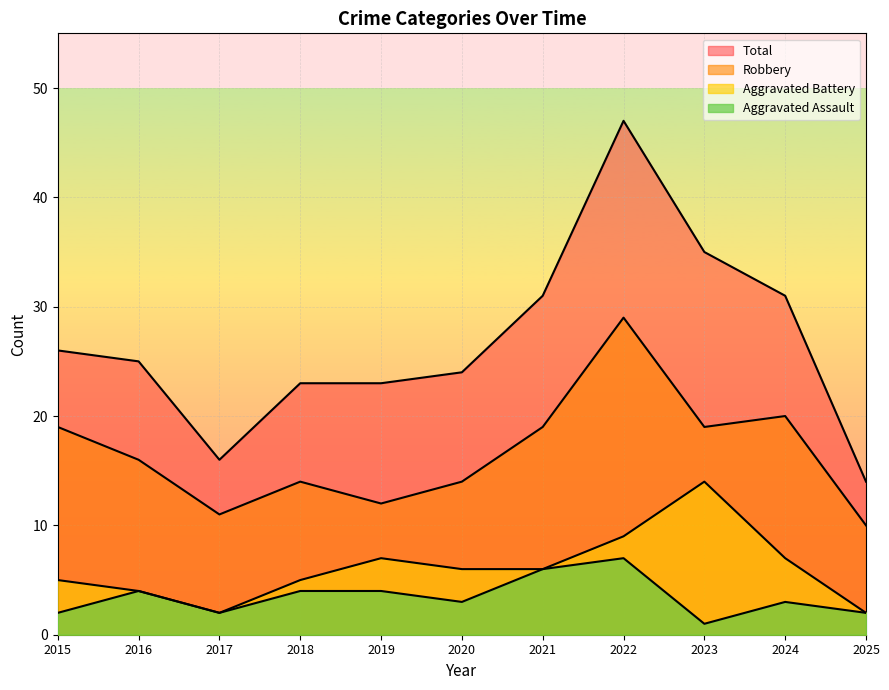

Which category has the highest value in the Aggravated Battery series?

2023